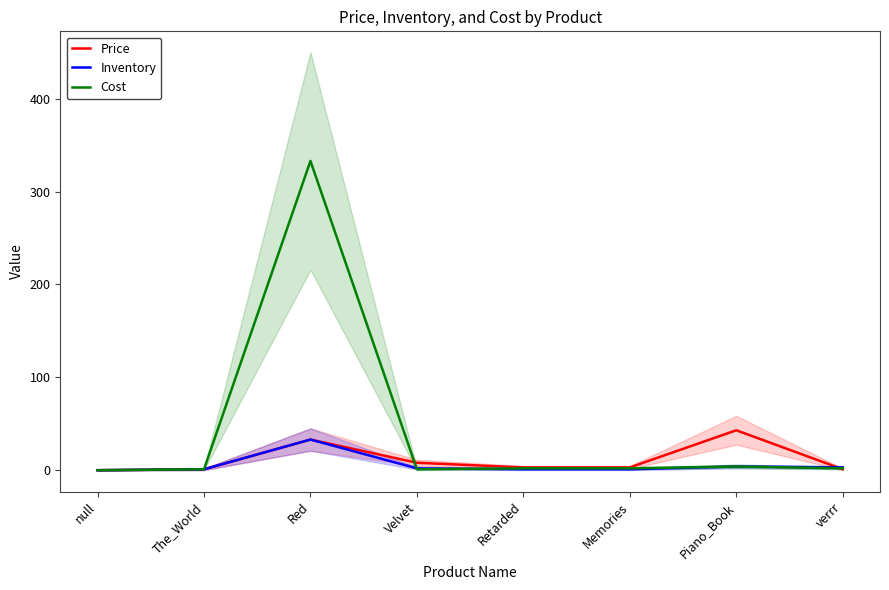

What position from the left is Red?

3